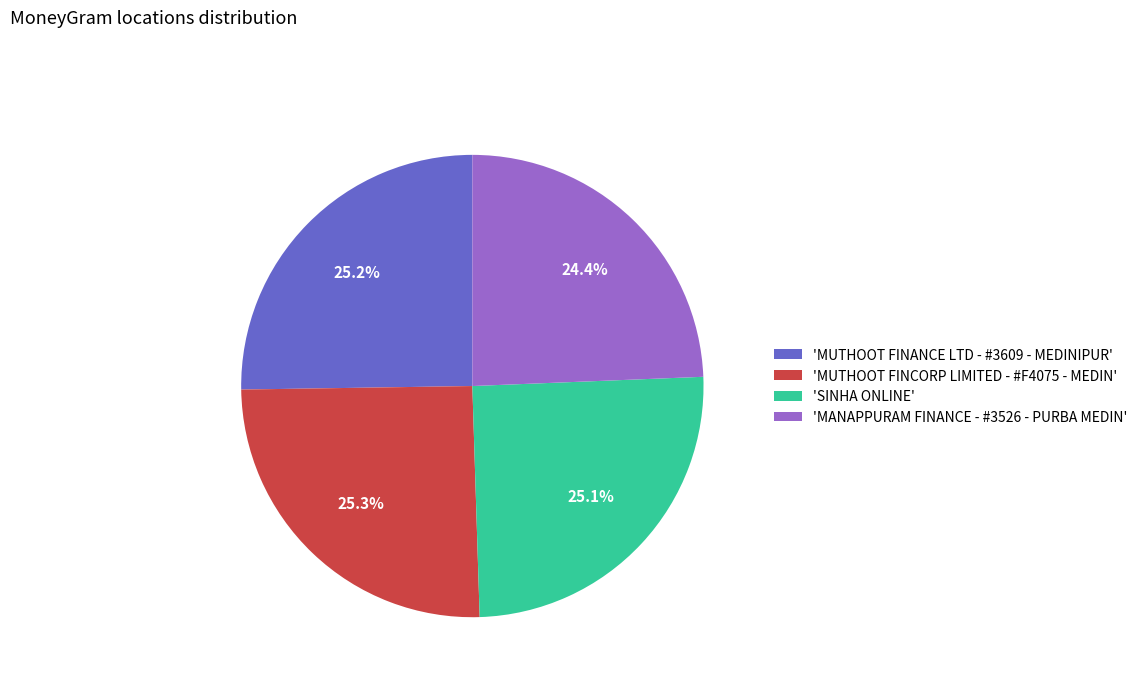

Does any single category account for the majority?

No